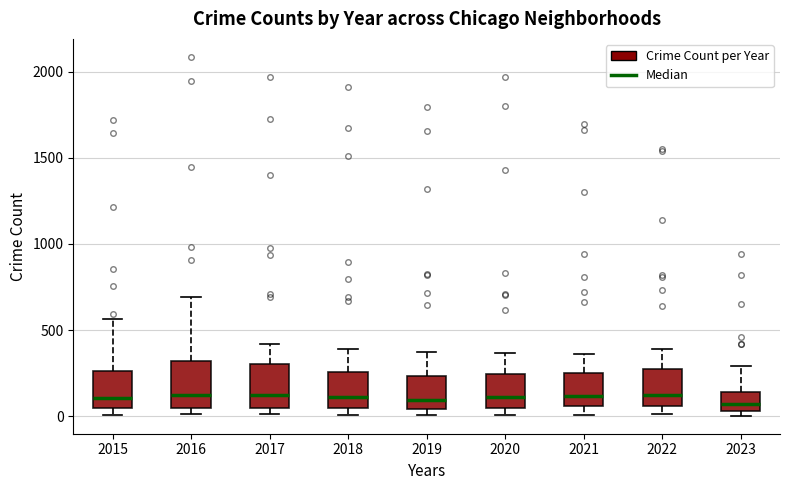

Where does the upper whisker of the box at x = 2019 end on the y-axis? The values are not printed on the chart, so give them approximately, as read against the axis.

400